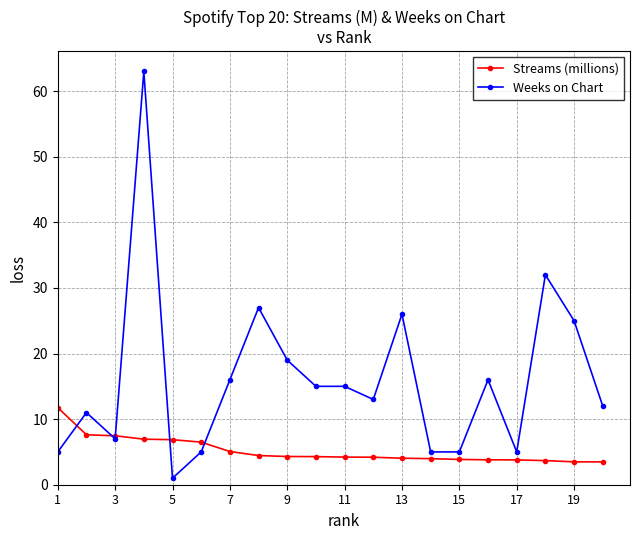

True or false: Weeks on Chart and Streams (millions) intersect in this chart.

True